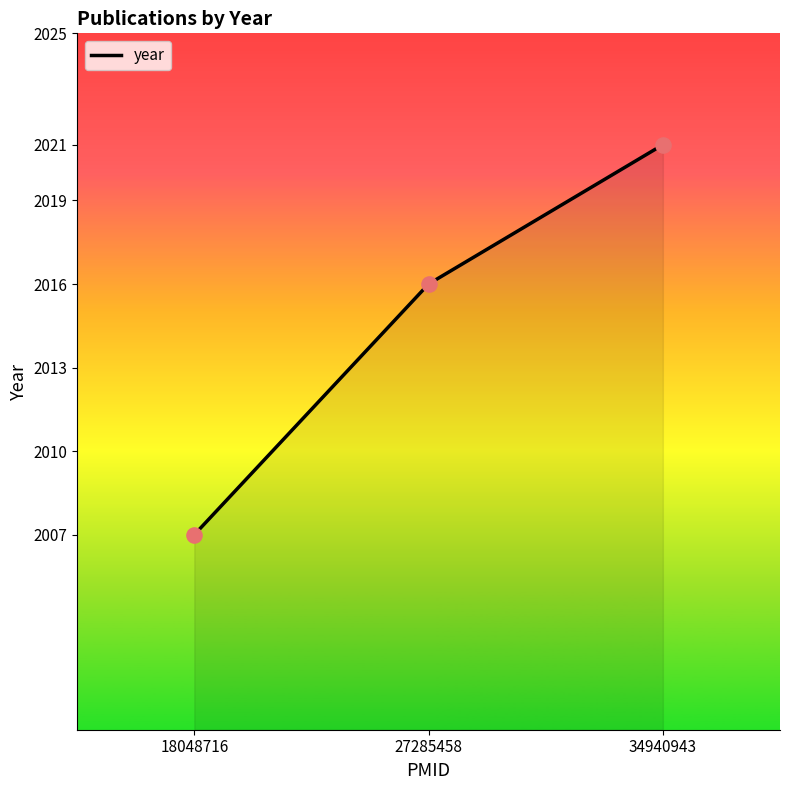

What is the change in value from 18048716 to 27285458?

+9